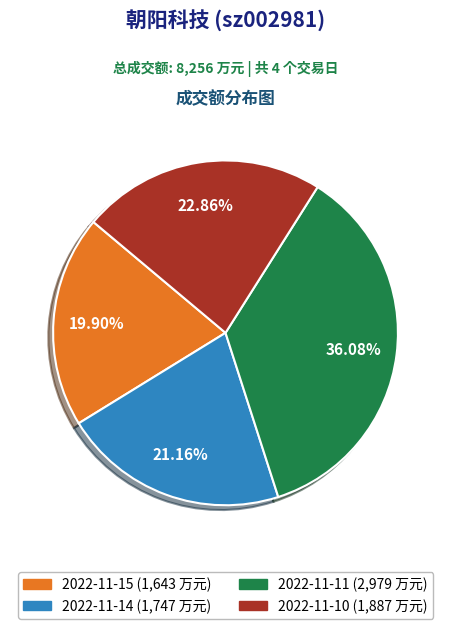

How many segments does this pie chart have?

4